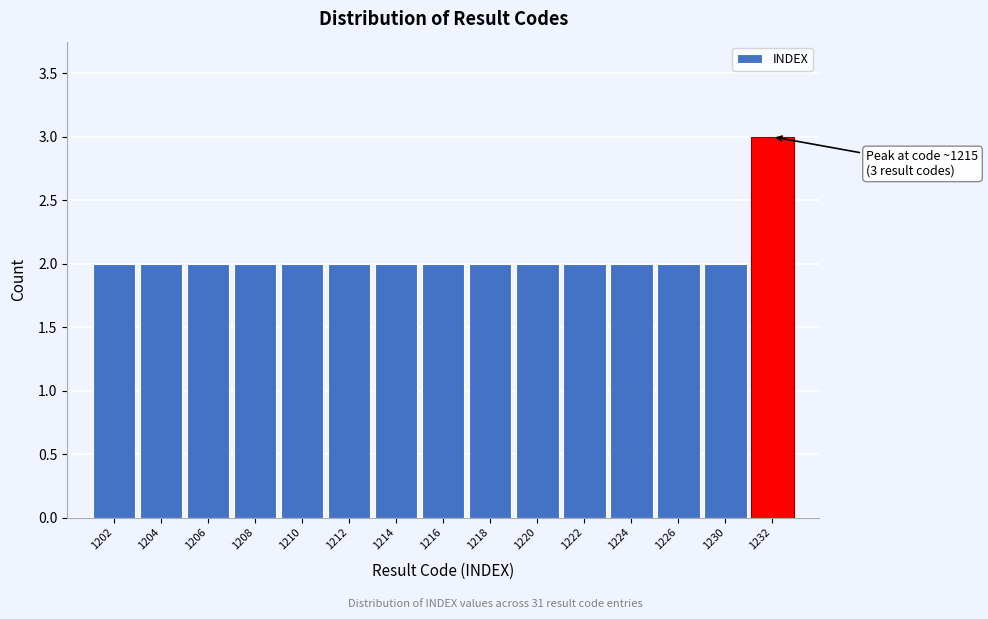

Reading right to left, what are all the values shown in this chart?

3	2	2	2	2	2	2	2	2	2	2	2	2	2	2